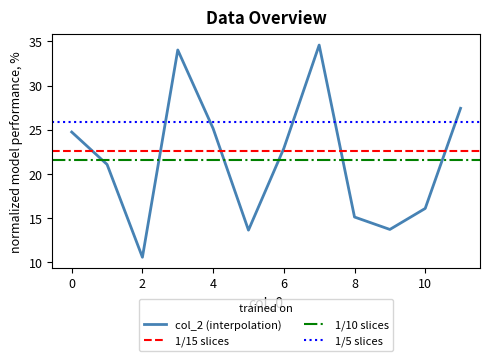

Which category has the highest value across all series?

7